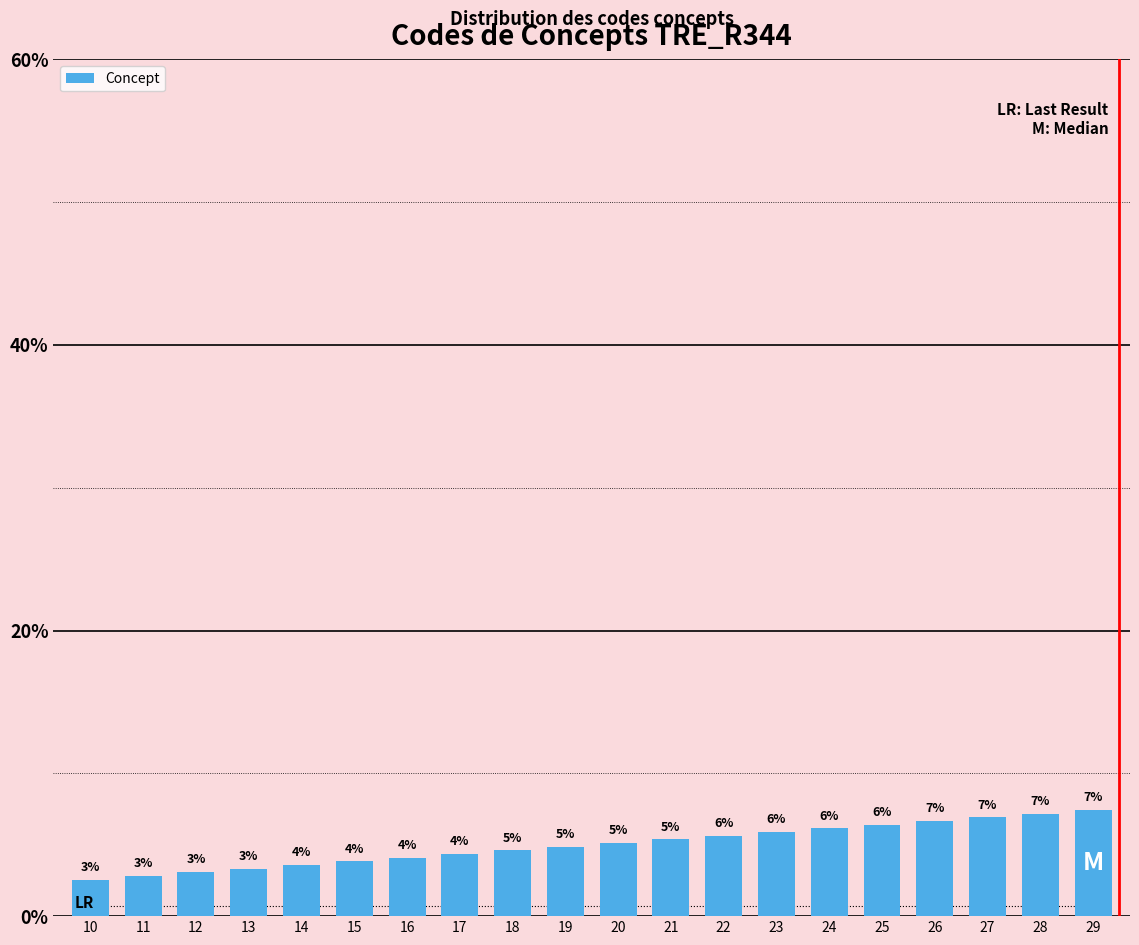

The value at 27 is 6.9. True or false?

True